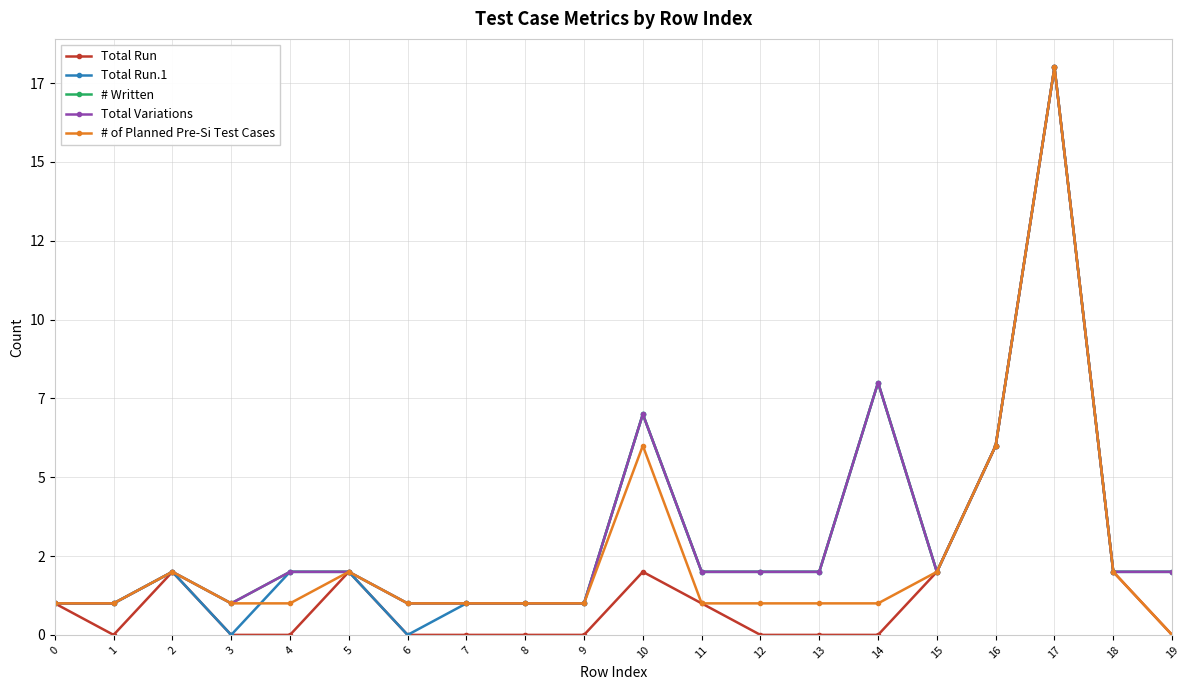

Is this an area chart (filled region under the line)?

No